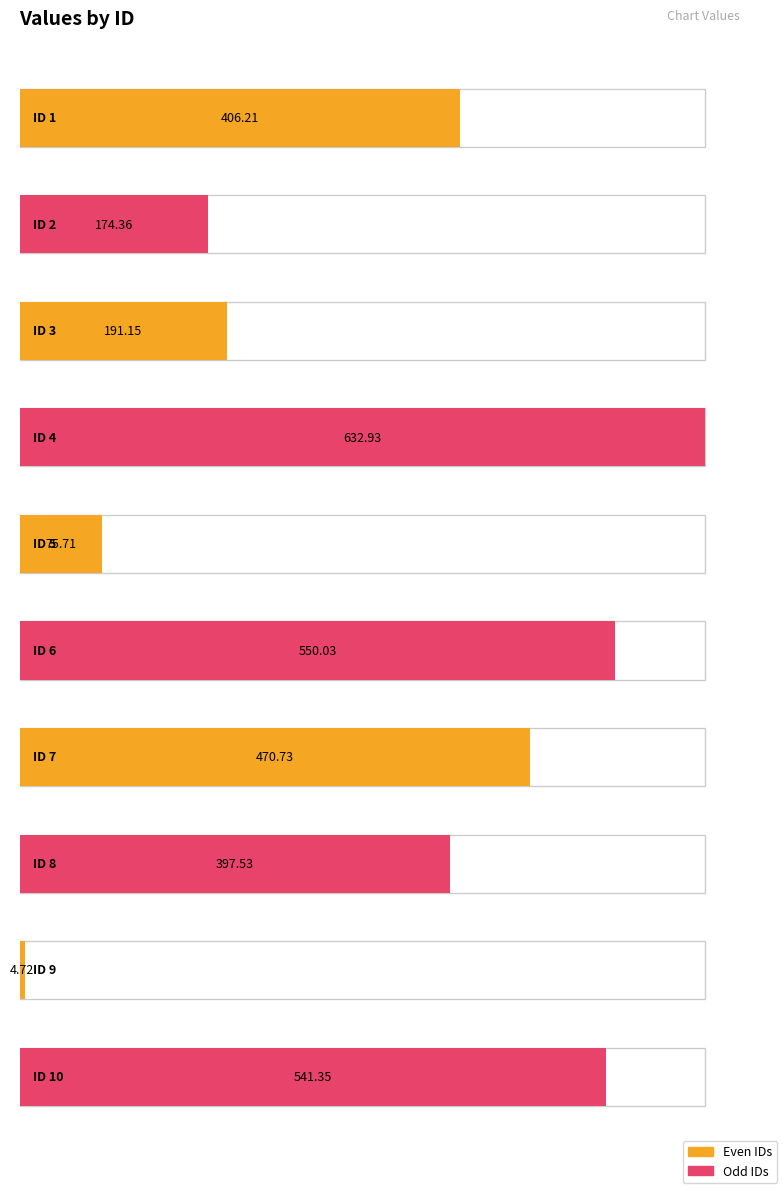

What is the minimum value shown in the chart?

4.7